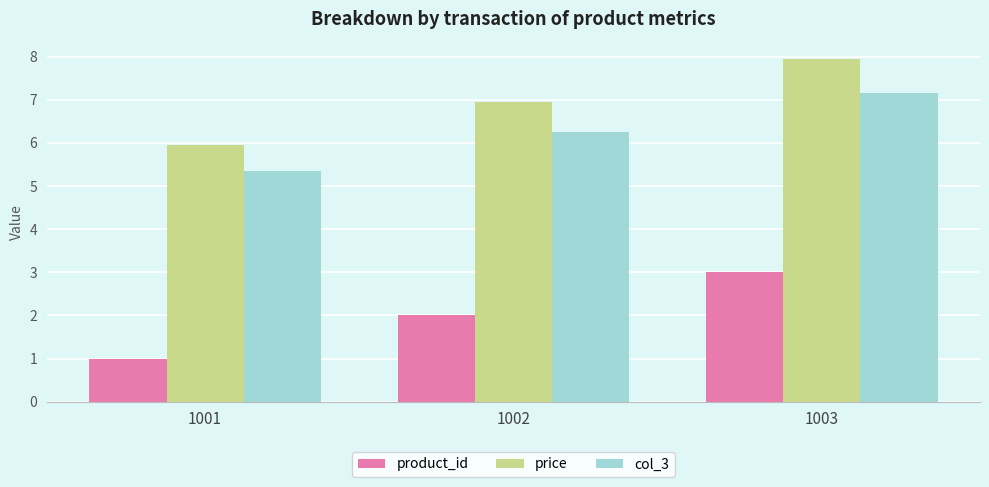

What is the average value of the col_3 series?

6.3